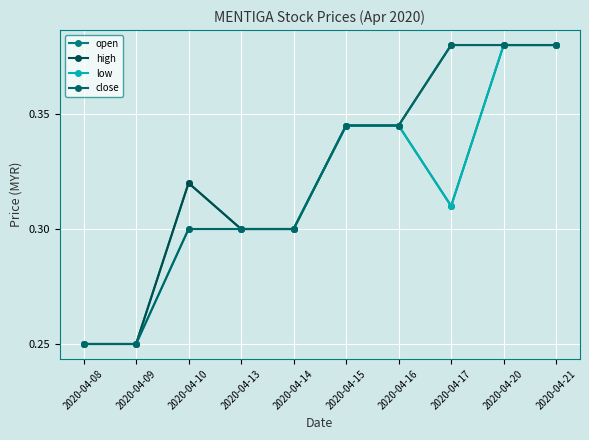

How many series are shown in this chart?

4